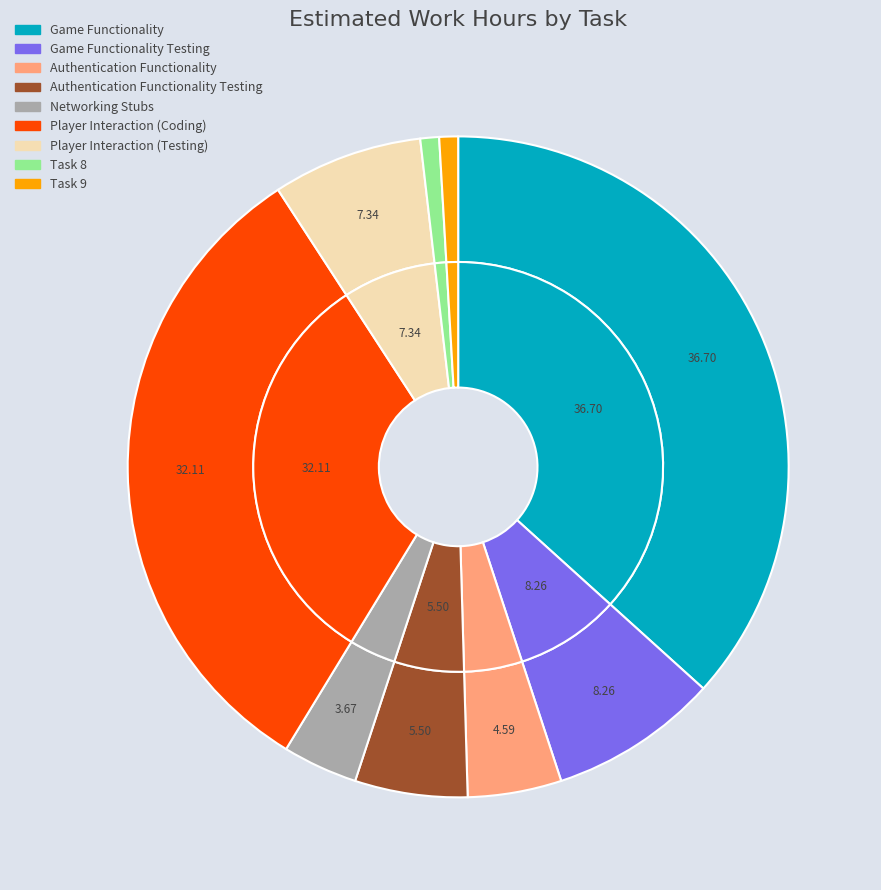

Do Networking Stubs and Player Interaction (Coding) together represent more than half of the pie?

No